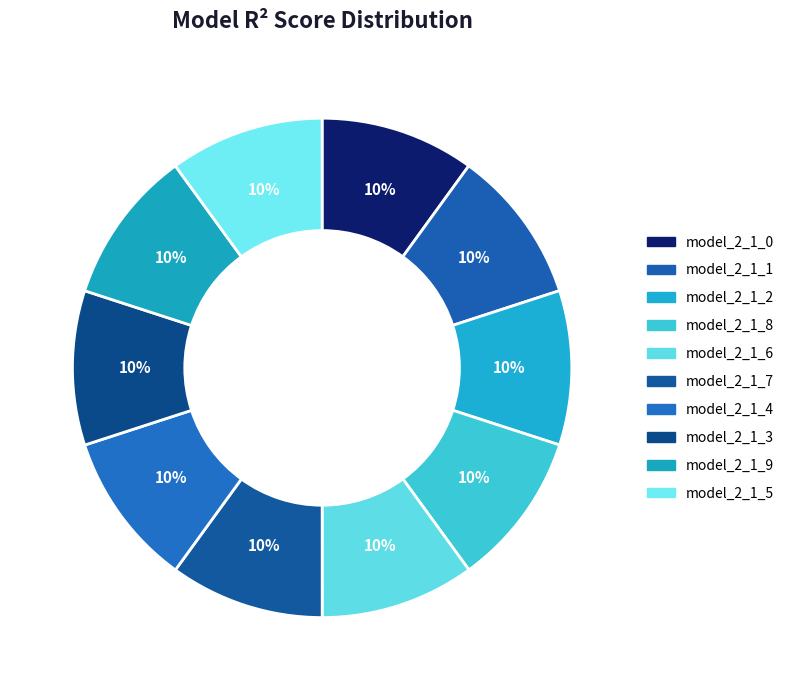

Which slice is the largest?

model_2_1_3